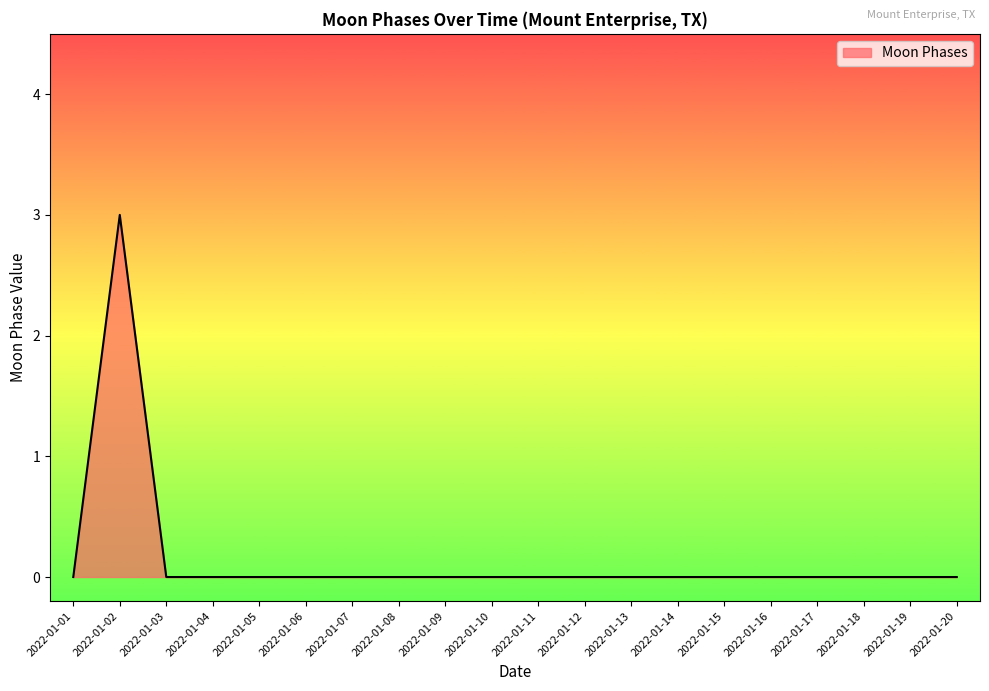

The chart shows a value of 0 at 2022-01-20. True or false?

True